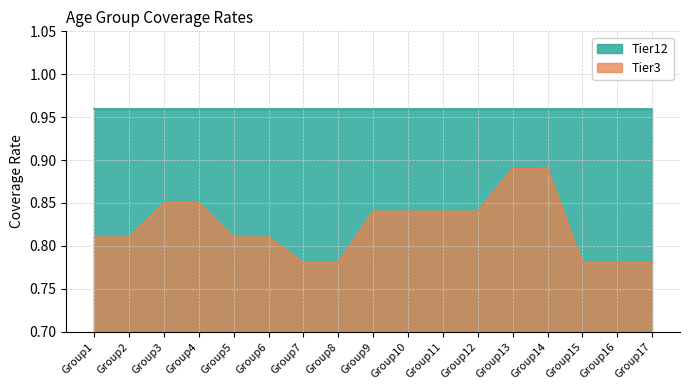

At which label is the value closest to 0?

Group7